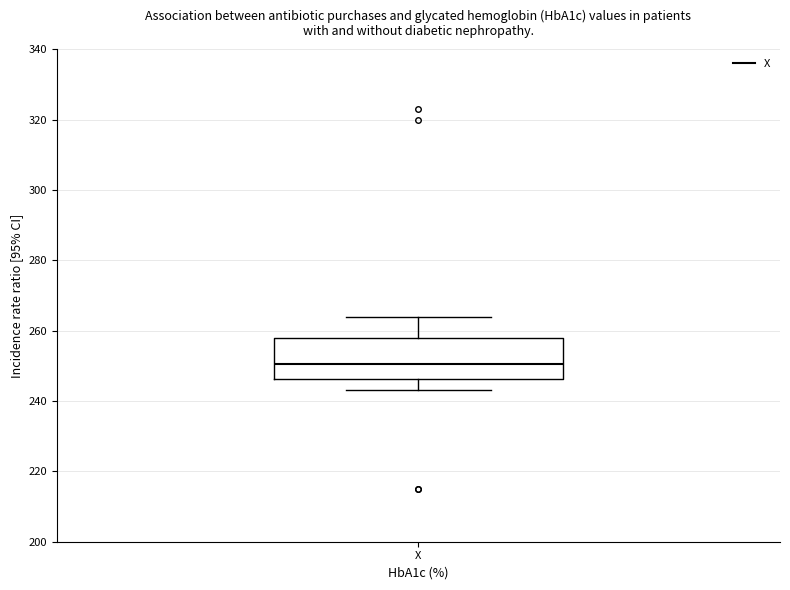

Read this box plot against the y-axis: the position of the median line, the range covered by the box, and the ends of both whiskers. The values are not printed on the chart, so give them approximately, as read against the axis.

median 250, box 246 to 258, whiskers 244 to 264